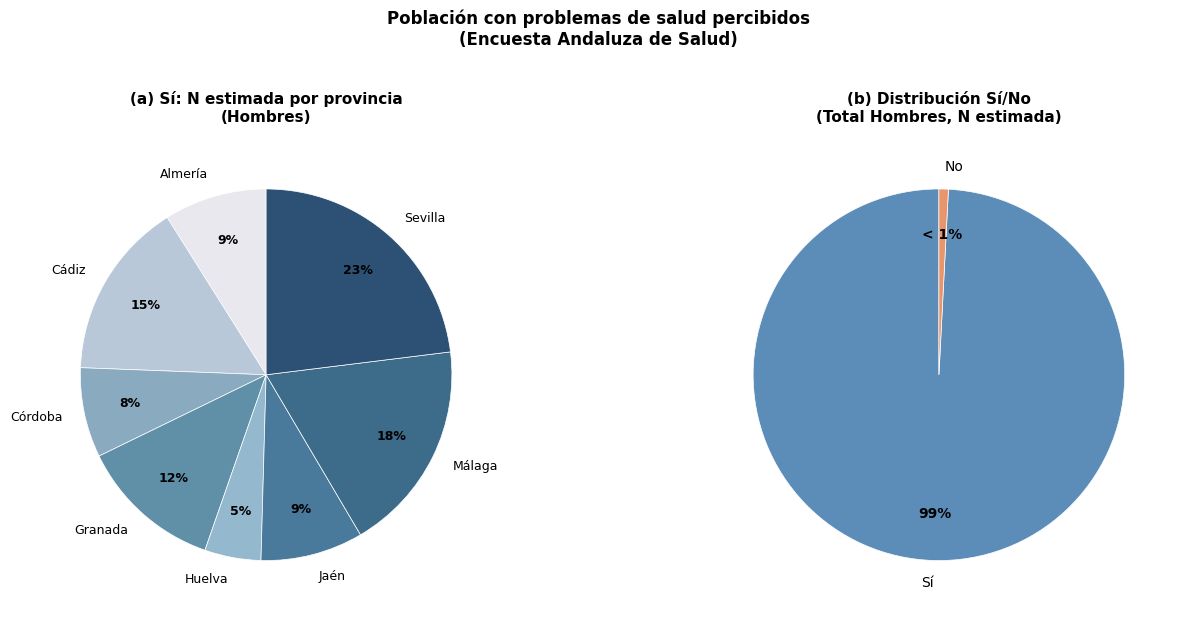

True or false: Sevilla No accounts for 0% of the total.

True